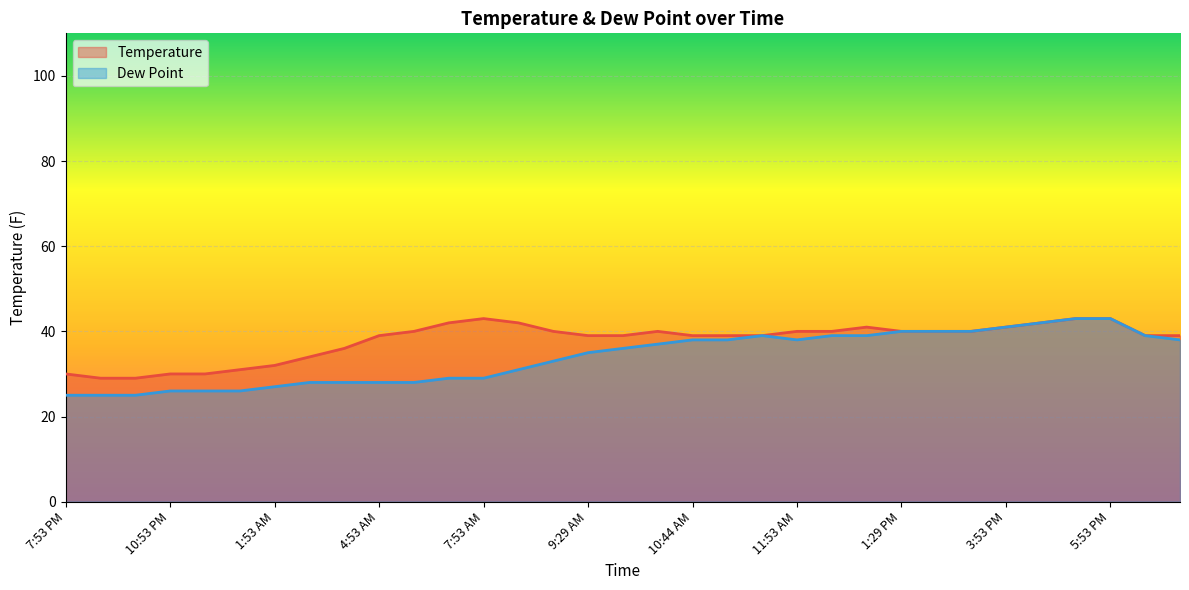

True or false: Dew Point has more than 1 interior local peaks.

False